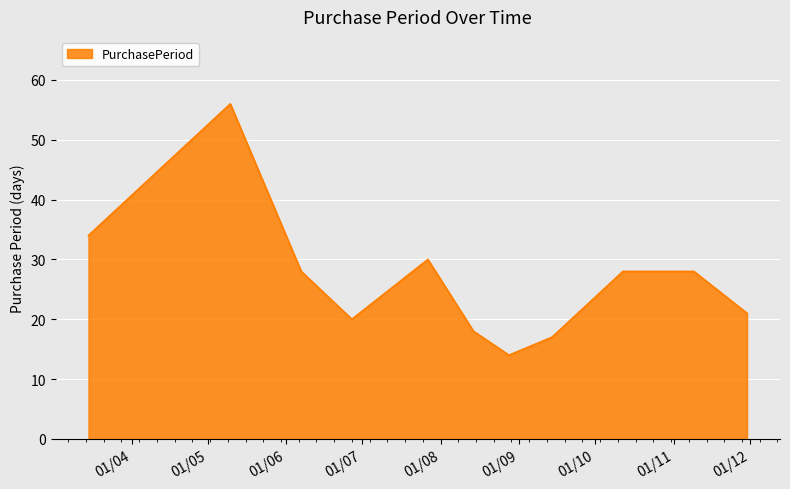

What is the difference between the second highest and minimum values?

20